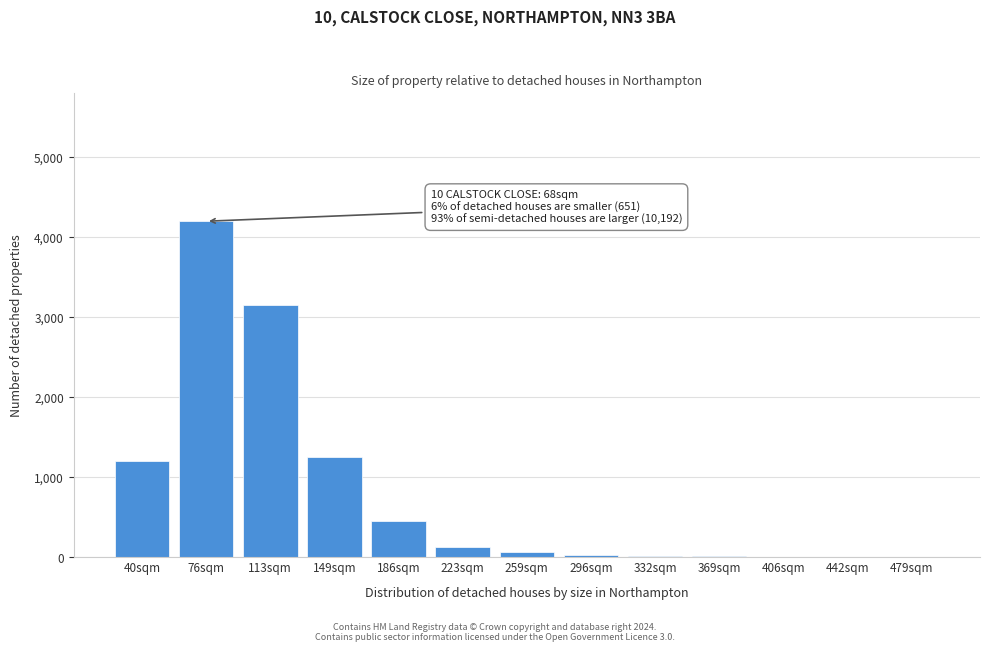

Is it true that the value at 149sqm is 2163?

False